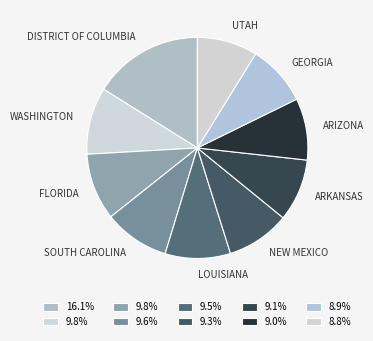

Which slice is the largest?

DISTRICT OF COLUMBIA